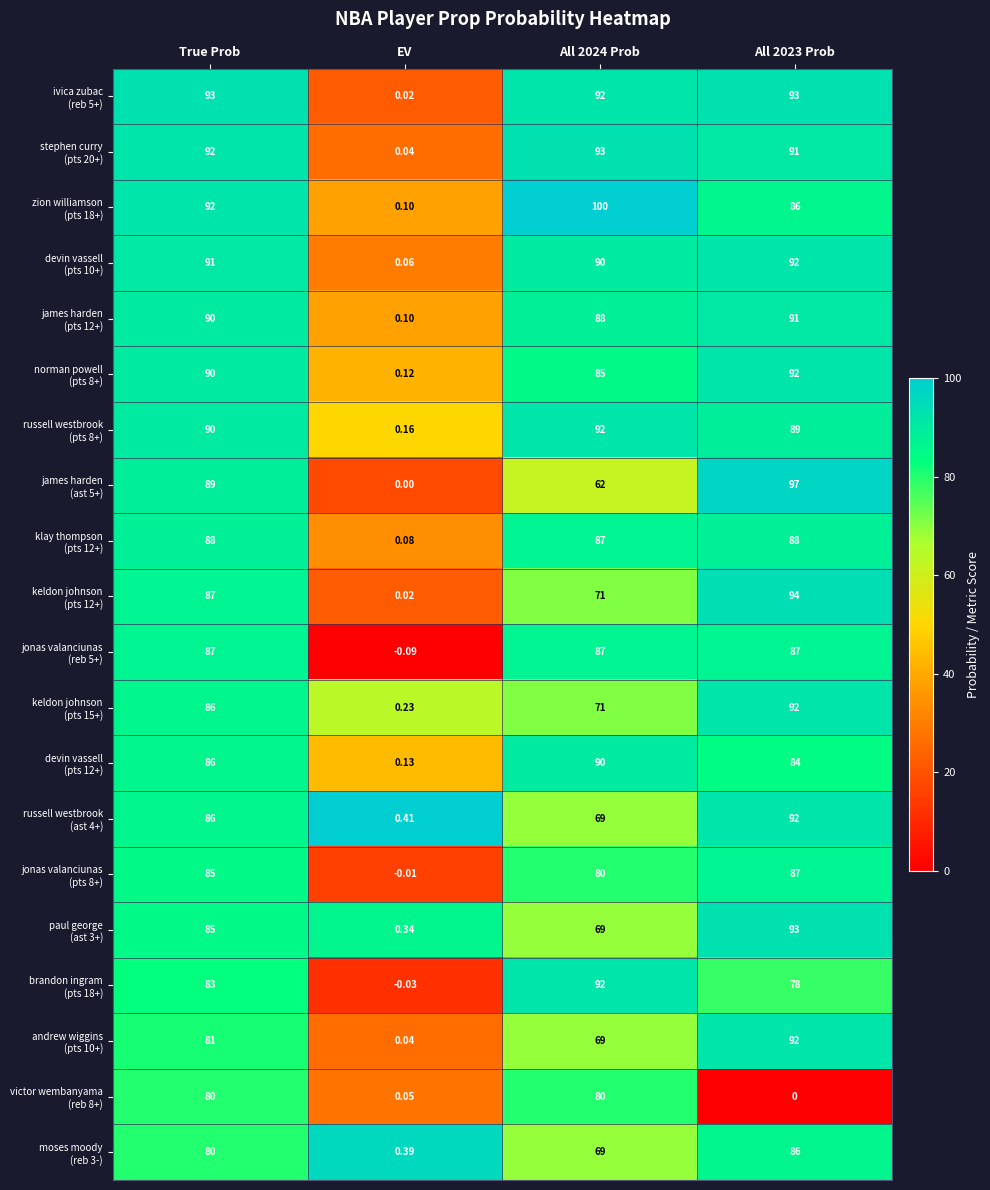

At which category is the sum across all series the highest?

True Prob